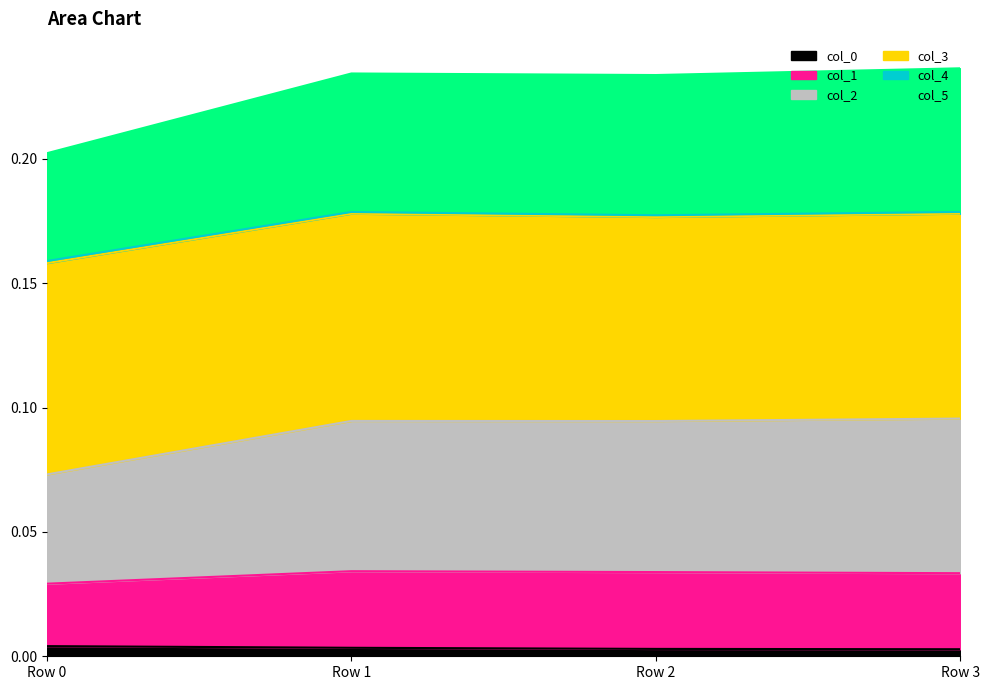

True or false: col_5 and col_0 intersect in this chart.

False